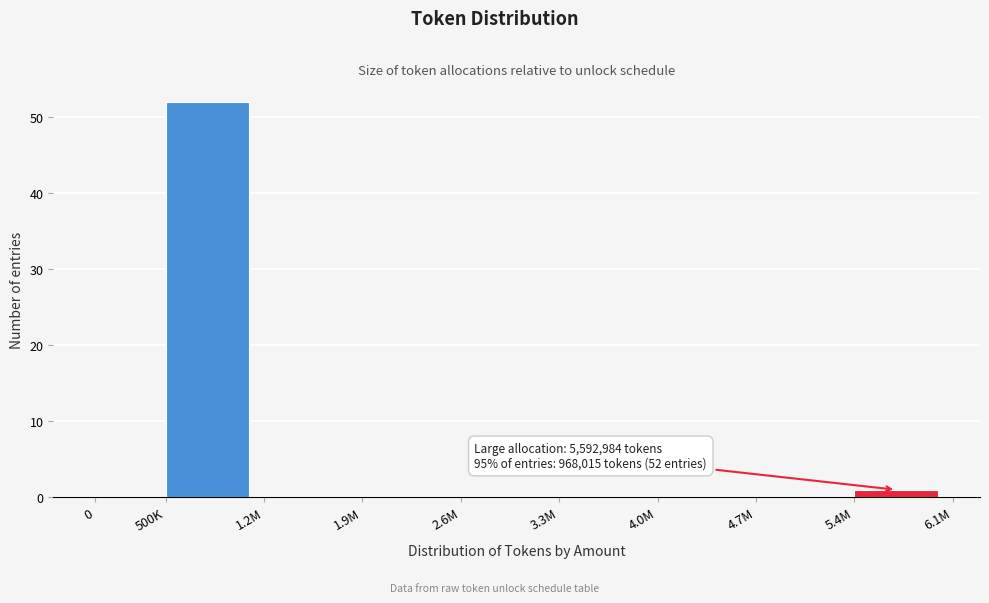

Reading left to right, extract all data points from this chart.

0=0	500K=52	1.2M=0	1.9M=0	2.6M=0	3.3M=0	4.0M=0	4.7M=0	5.4M=1